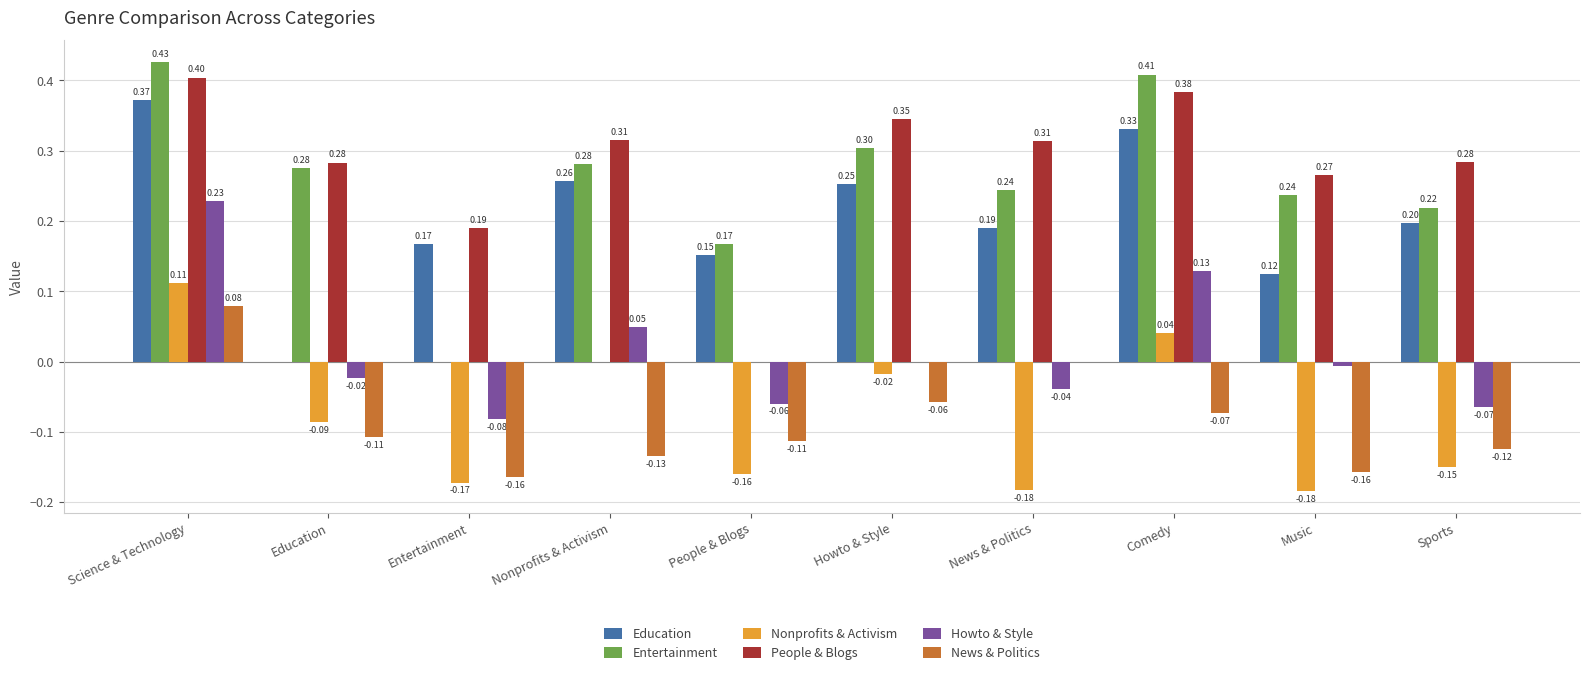

What is the greatest value displayed?

0.4